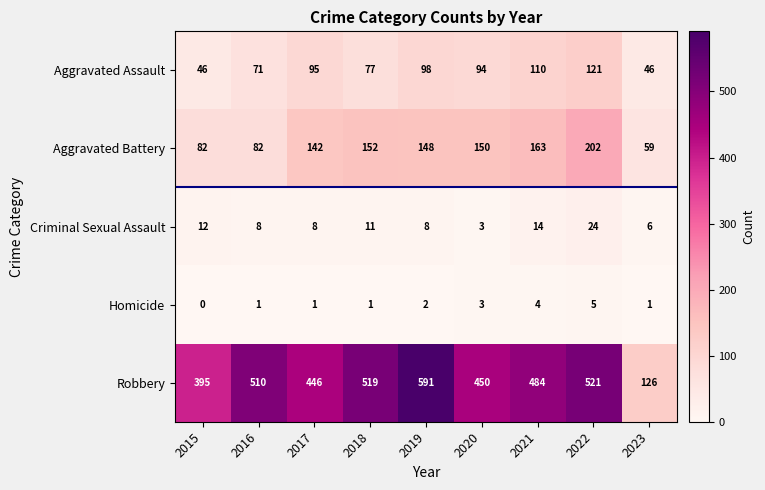

What is the difference between the maximum and second lowest values in the Aggravated Assault series?

75